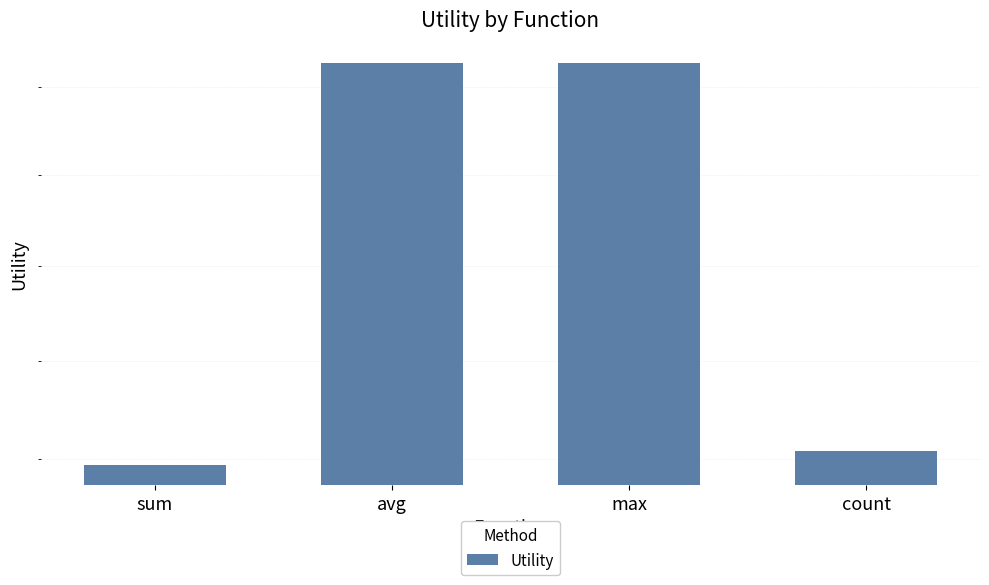

What is the average value?

1.3